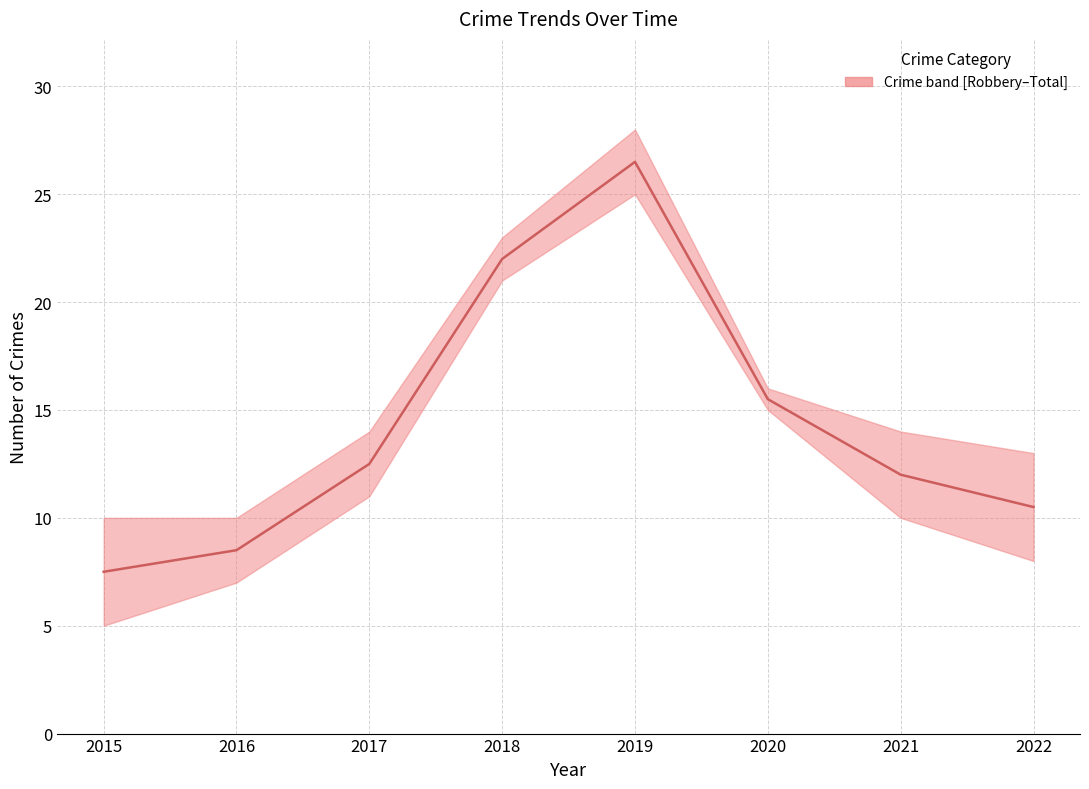

What is the value of the 3rd point from the left?

12.5